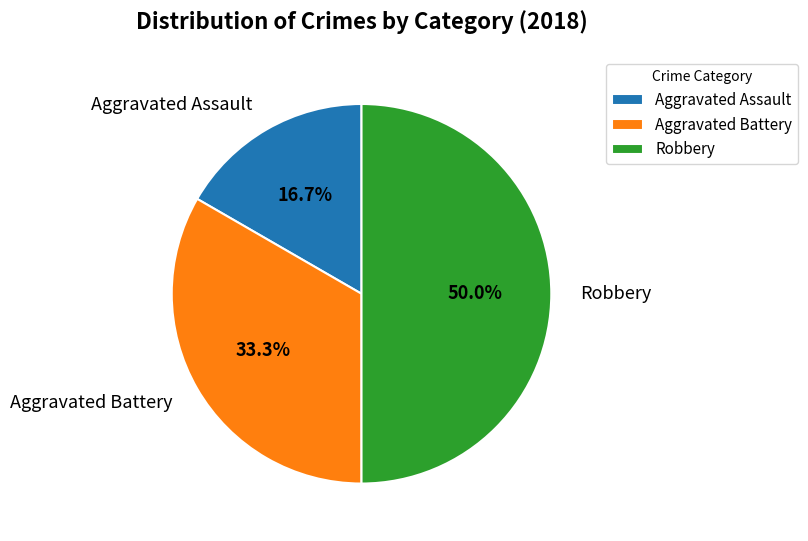

Is it true that Aggravated Assault is 3% of the pie?

False